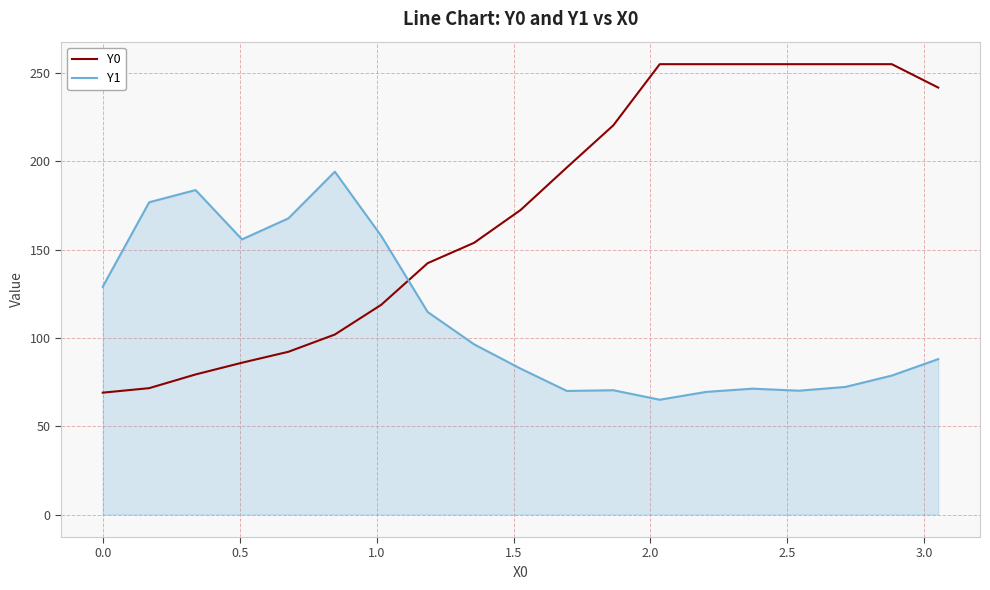

Rank the series by their maximum value, from lowest to highest.

Y1, Y0